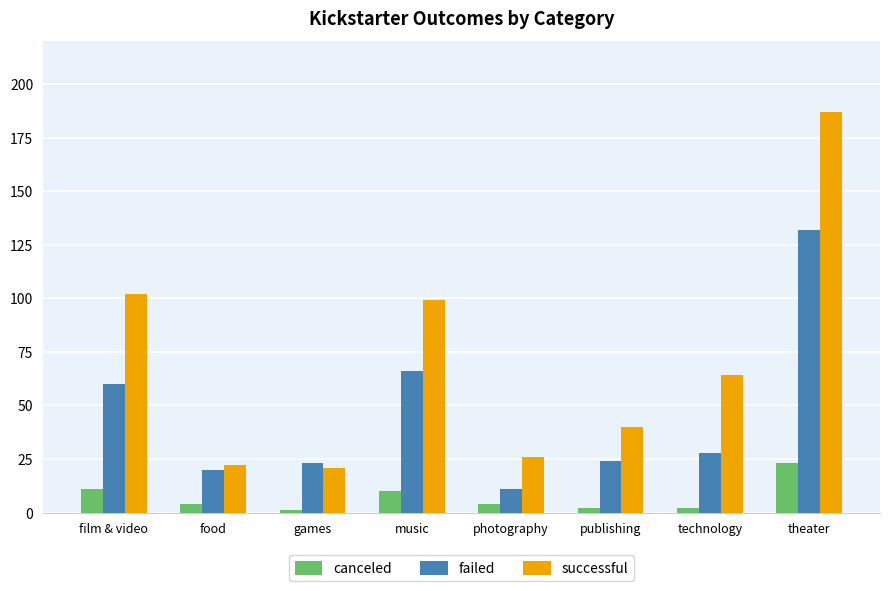

Reading left to right, extract all data points from this chart.

canceled: 11	4	1	10	4	2	2	23
failed: 60	20	23	66	11	24	28	132
successful: 102	22	21	99	26	40	64	187